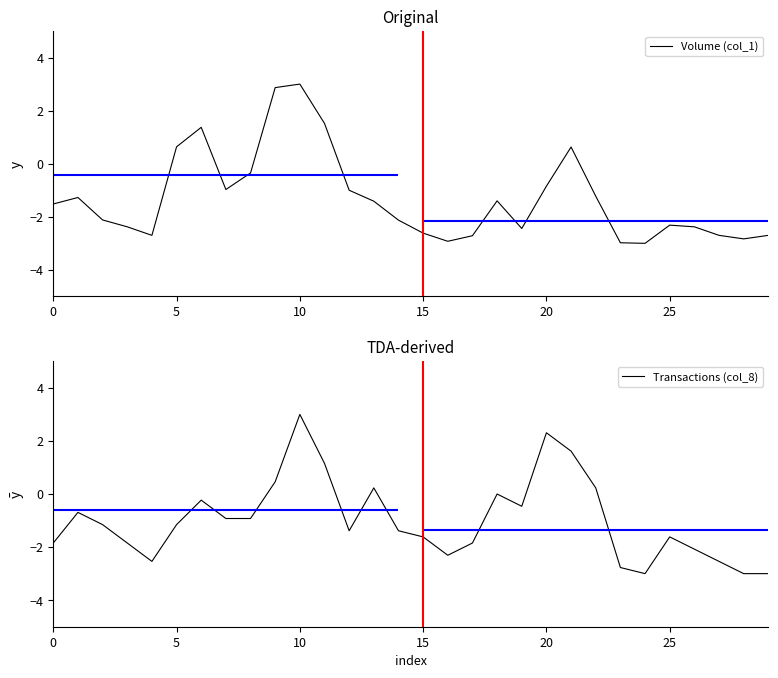

The Volume (col_1) series shows -3.9 at 25. True or false?

False